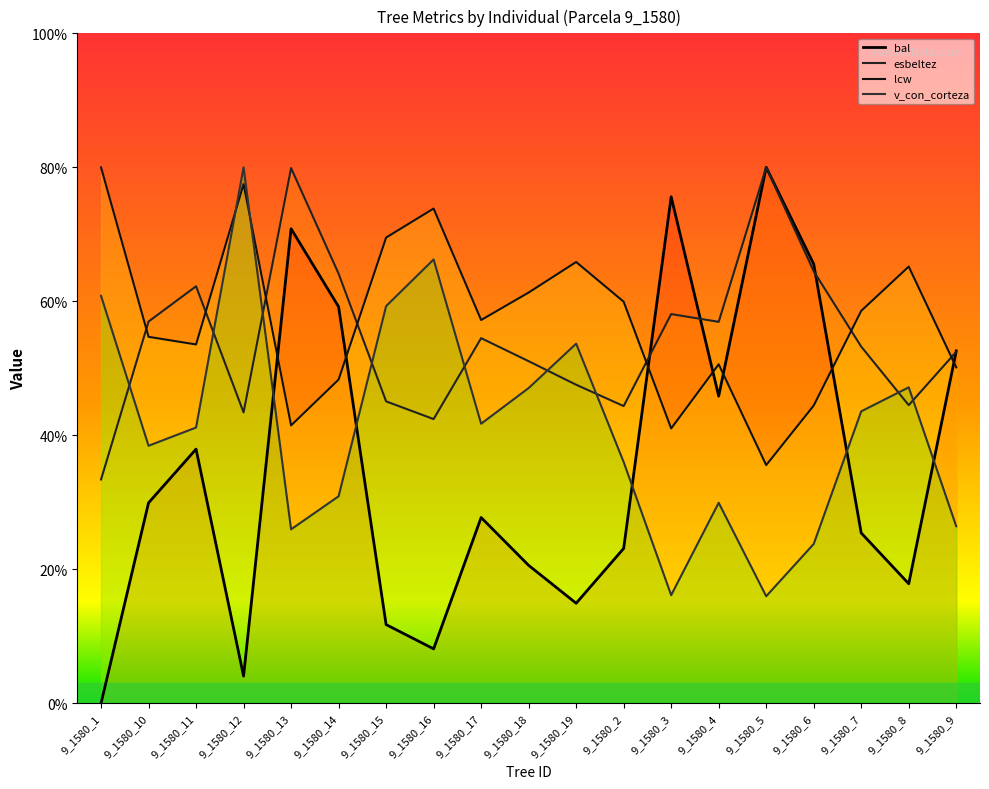

At 9_1580_16, list the series in order from smallest to largest.

bal, esbeltez, v_con_corteza, lcw